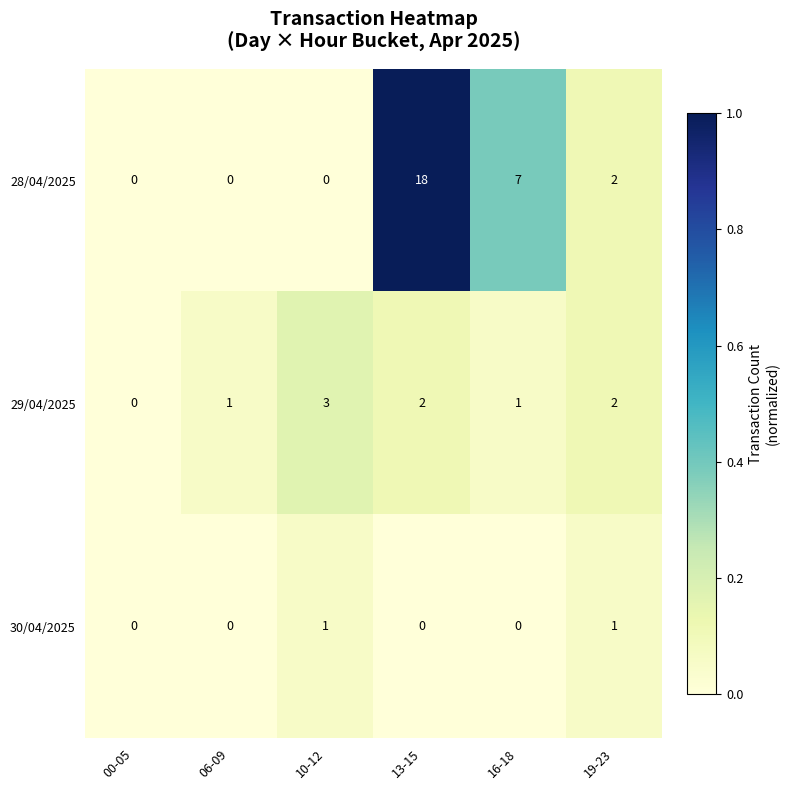

Between 06-09 and 13-15, which series saw the biggest shift?

row_0